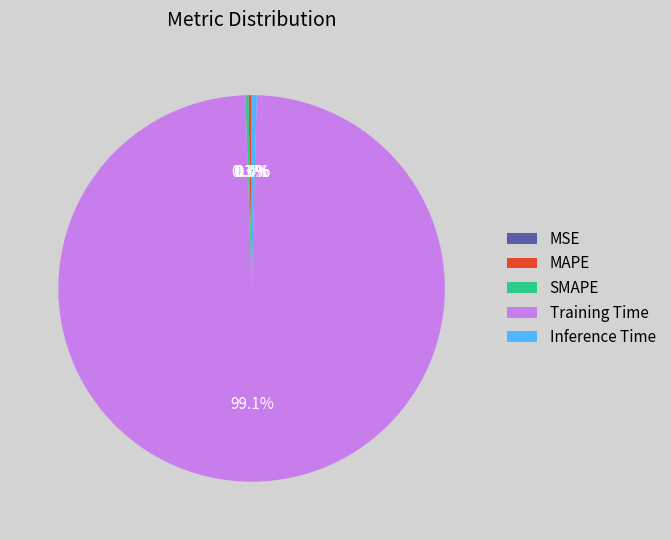

What is the largest slice in the pie chart?

Training Time